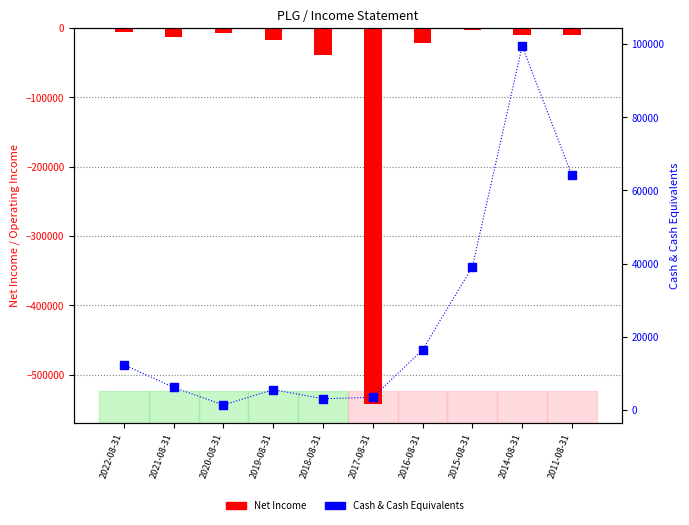

Which series contains the highest Y value?

Cash & Cash Equivalents